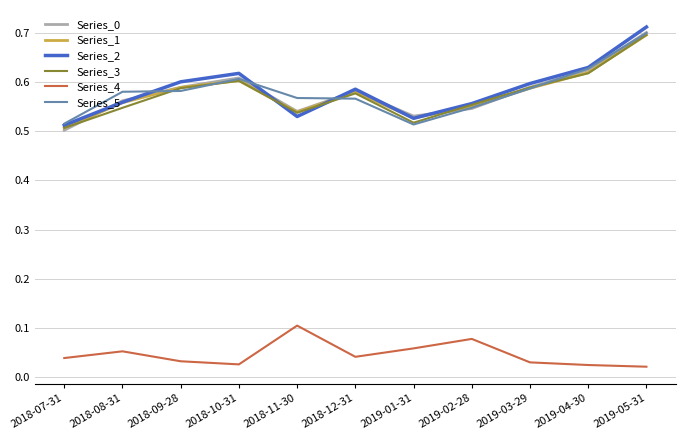

In Series_0, how many points are lower than both neighbors (excluding endpoints)?

2